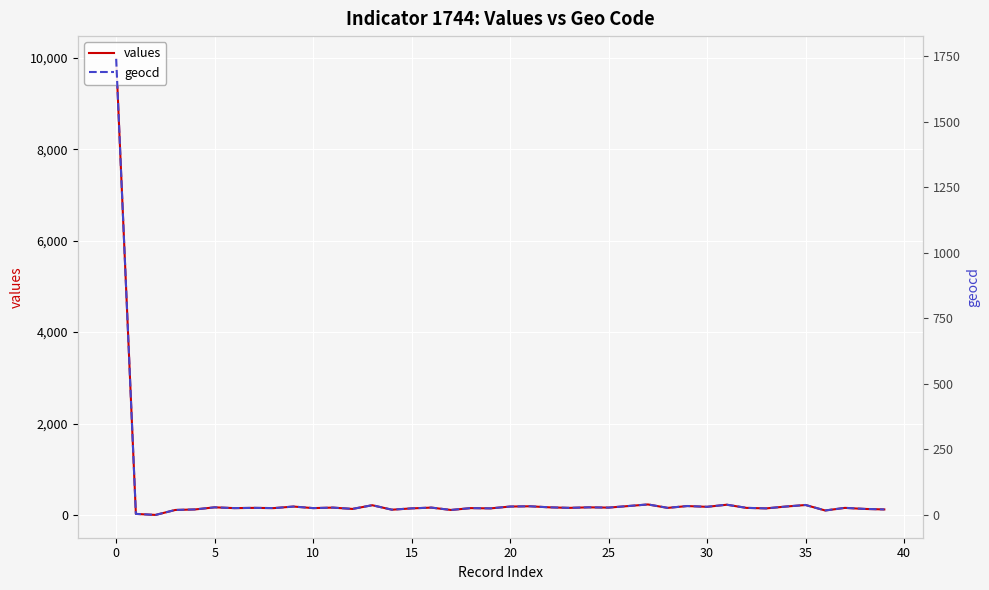

What is the average value of the values series?

397